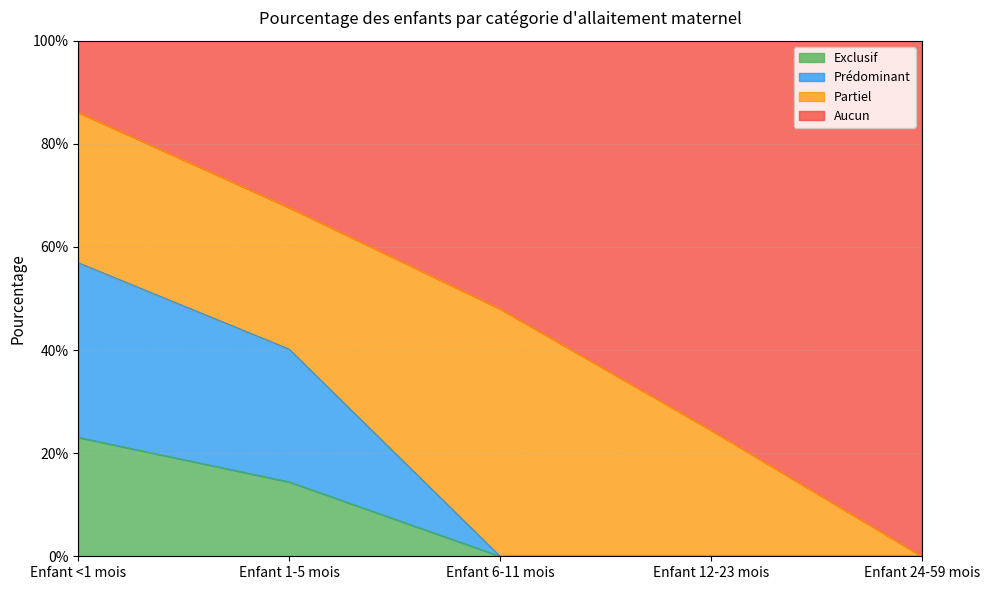

Which category has the lowest value in the Exclusif series?

Enfant 6-11 mois